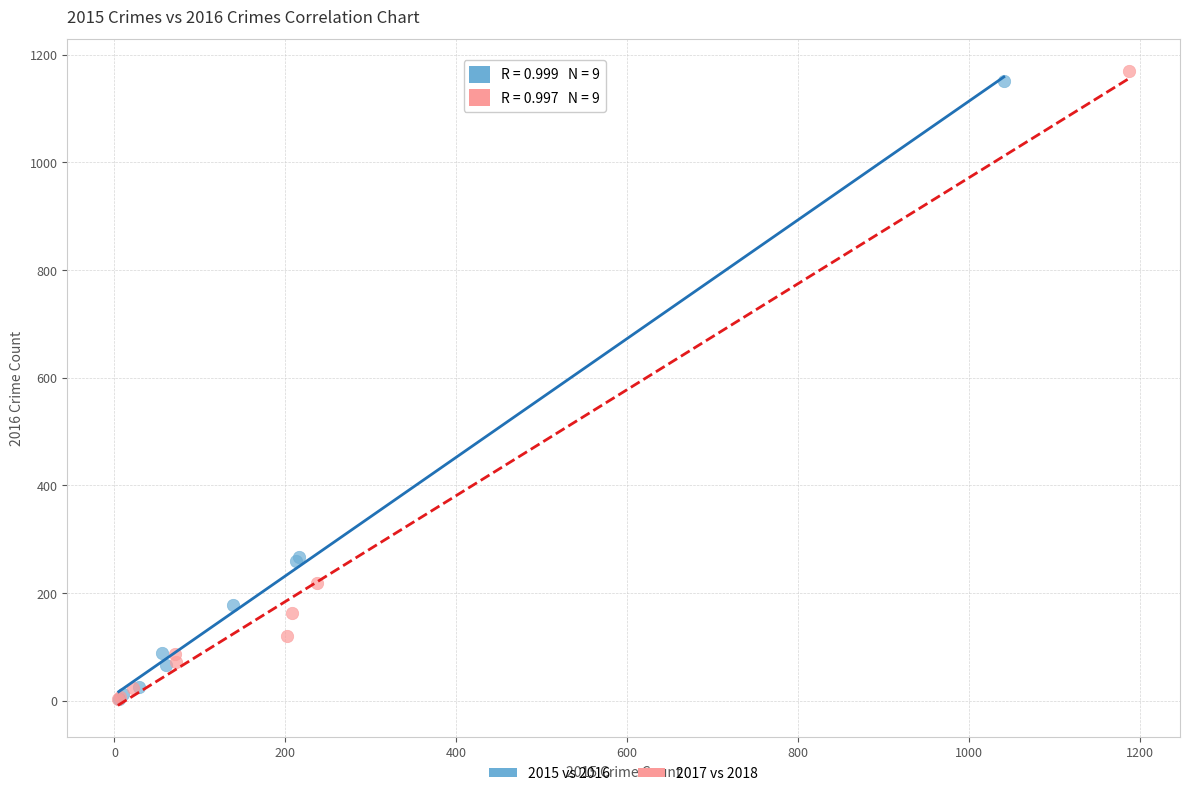

Which series contains the highest Y value?

2017 vs 2018